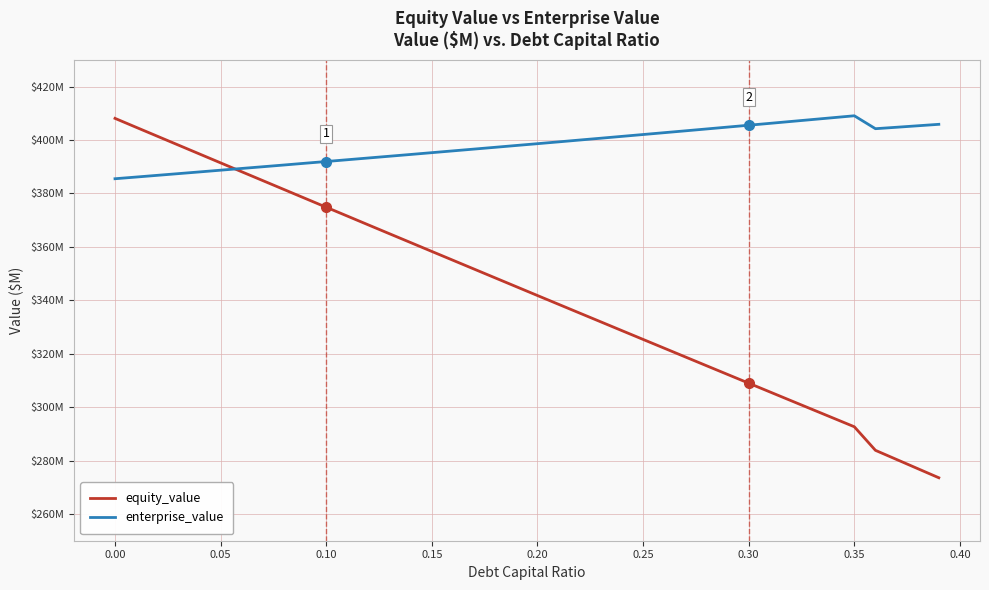

What is the average value of the enterprise_value series?

397.9